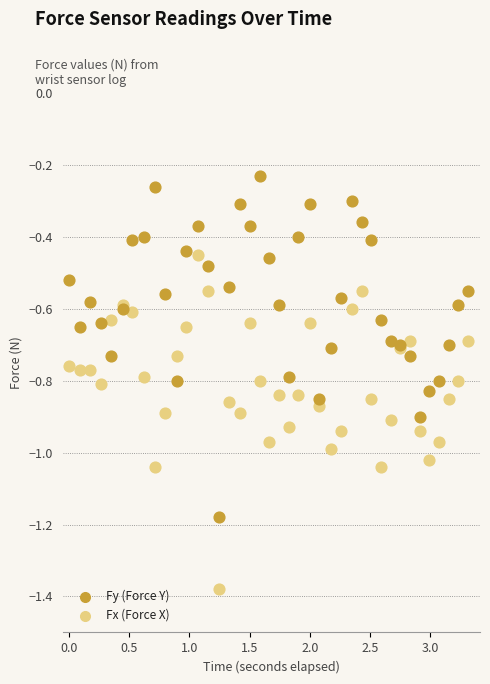

Which series contains the highest Y value?

Fy (Force Y)